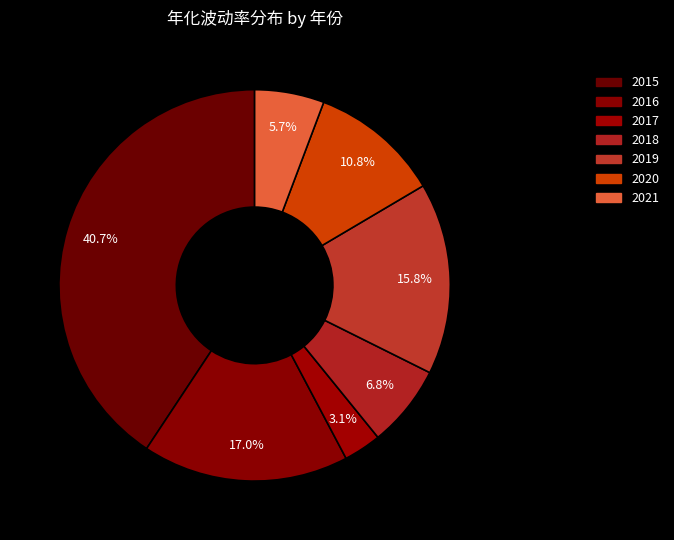

Which category has the smallest portion of the pie?

2017